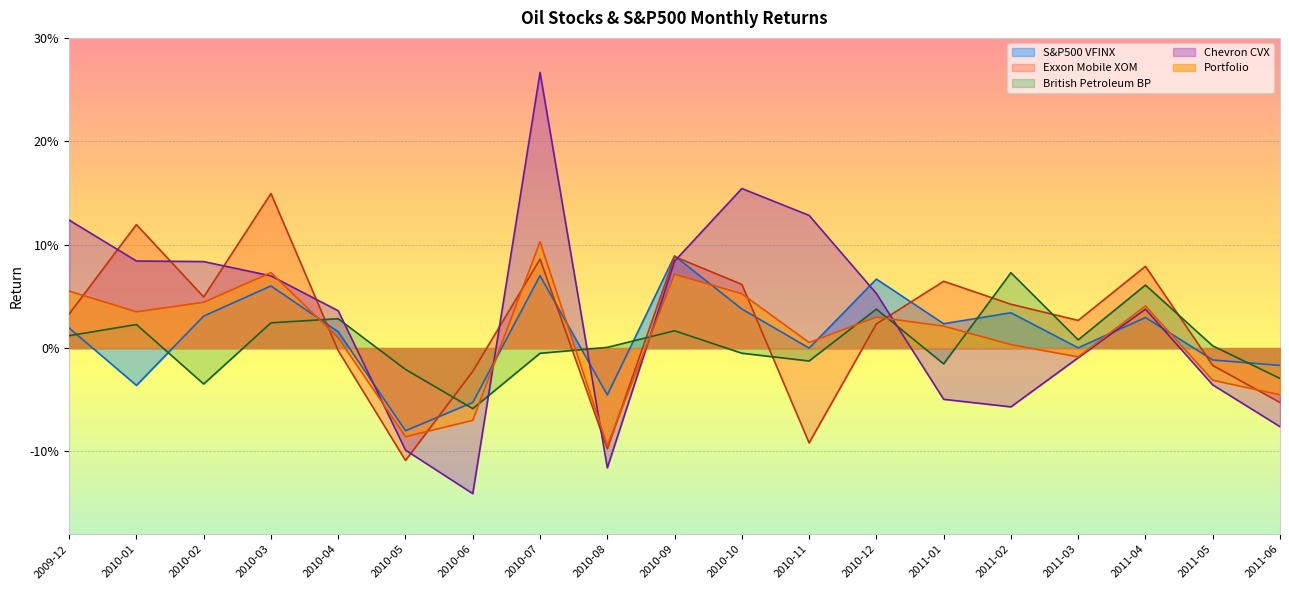

Is it true that Exxon Mobile XOM equals 0.0 at 2010-12?

True